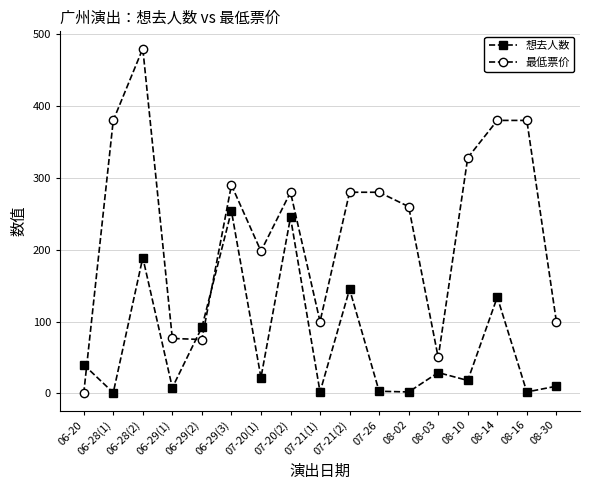

Which series changed the most between 07-21(2) and 08-14?

最低票价